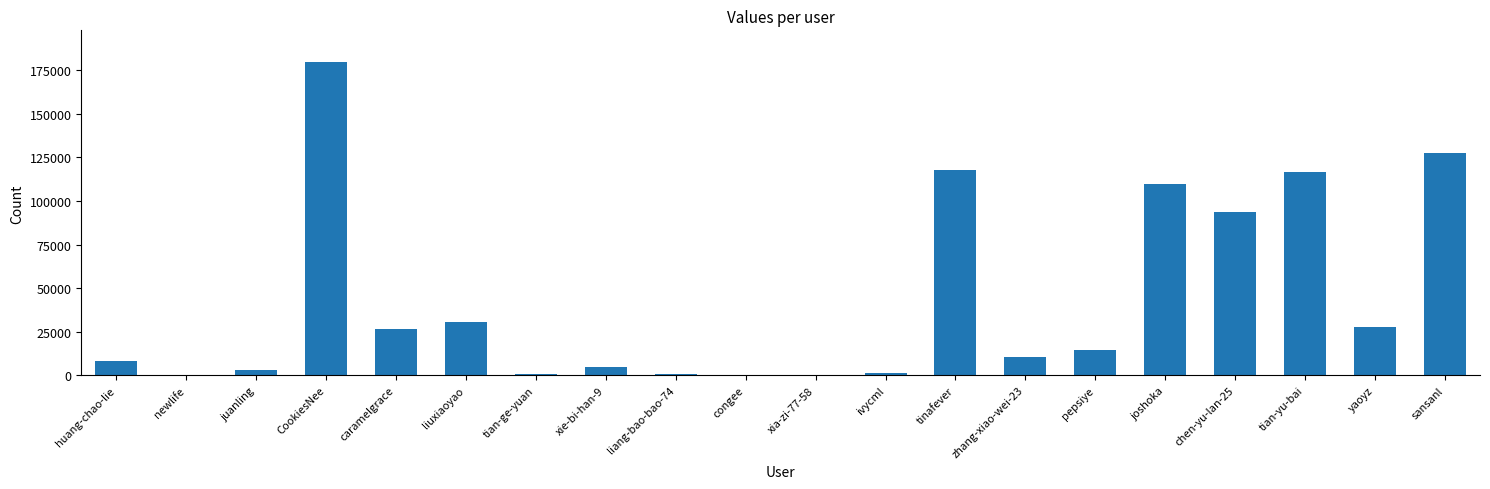

True or false: the data shows 118072 at tinafever.

True